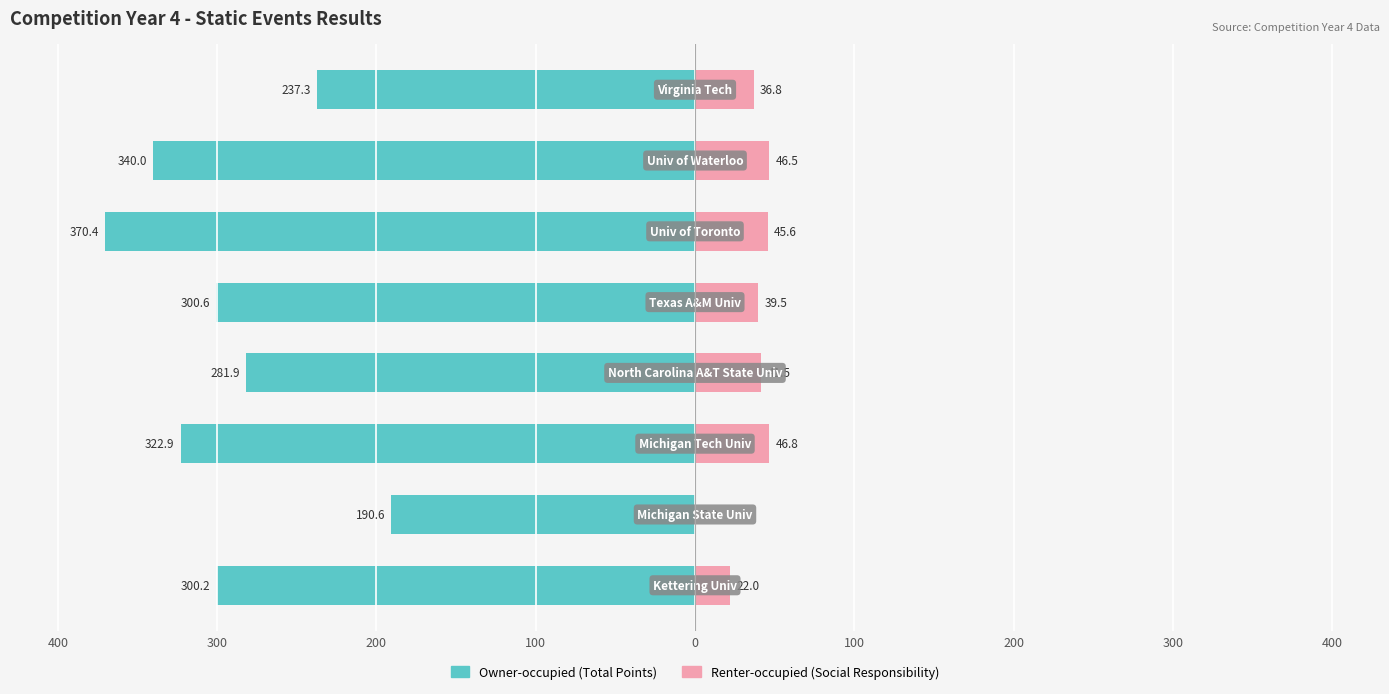

The value of Renter-occupied at 0 is 23.7. True or false?

False